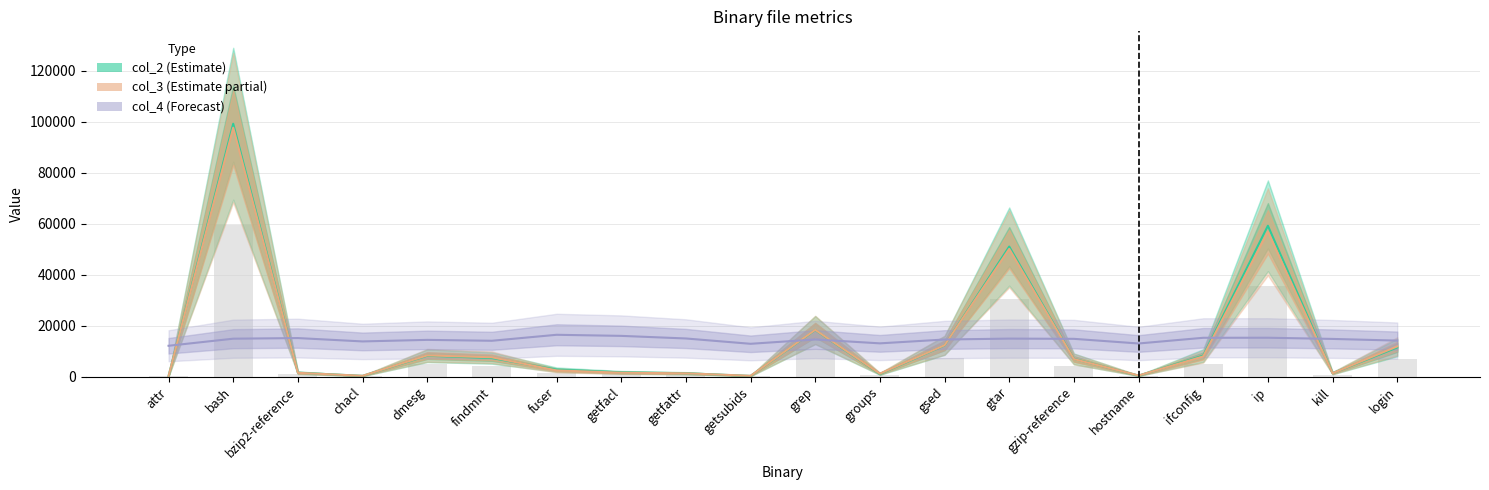

Which series has the largest total across all categories?

col_2